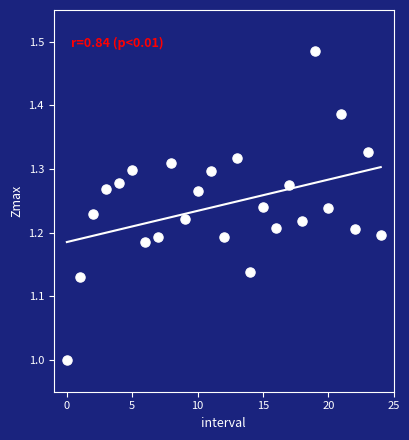

What is the range of Y values (max minus min)?

0.5